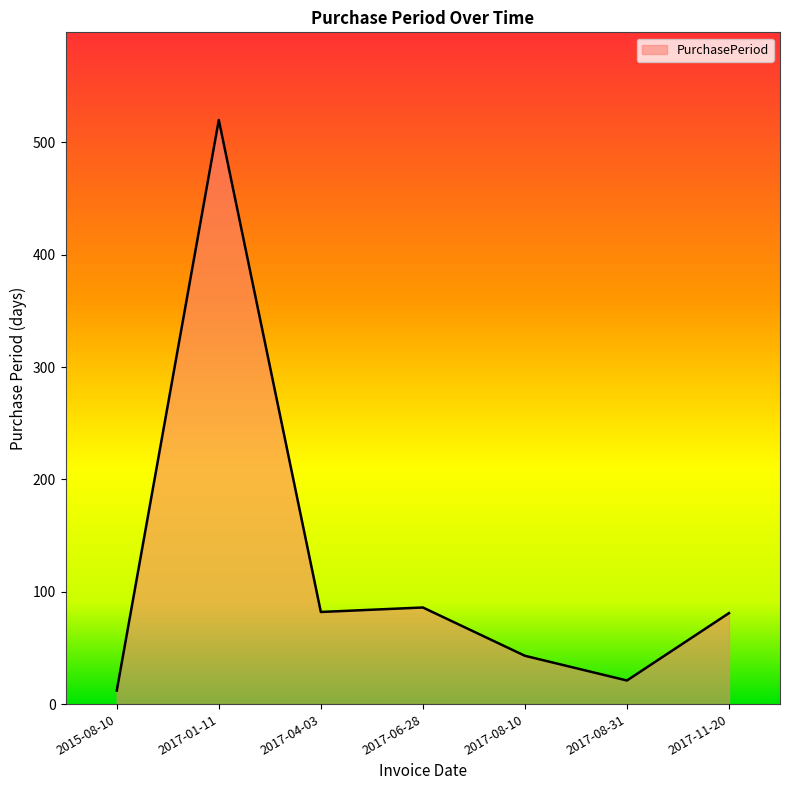

What is the difference between the second highest and minimum values?

74